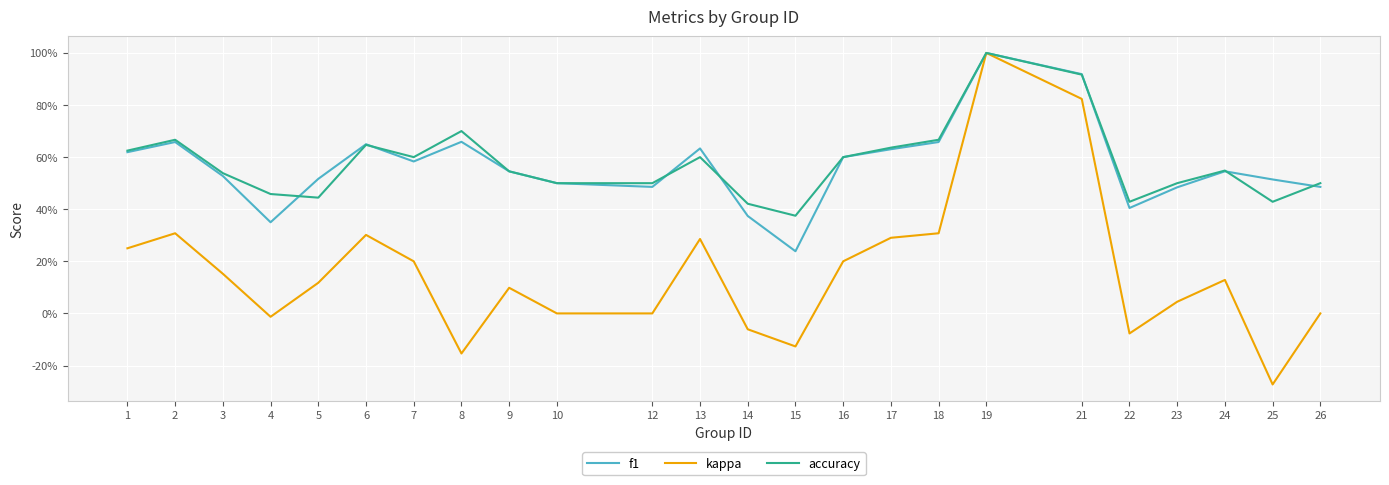

Does the chart have visible grid lines?

Yes